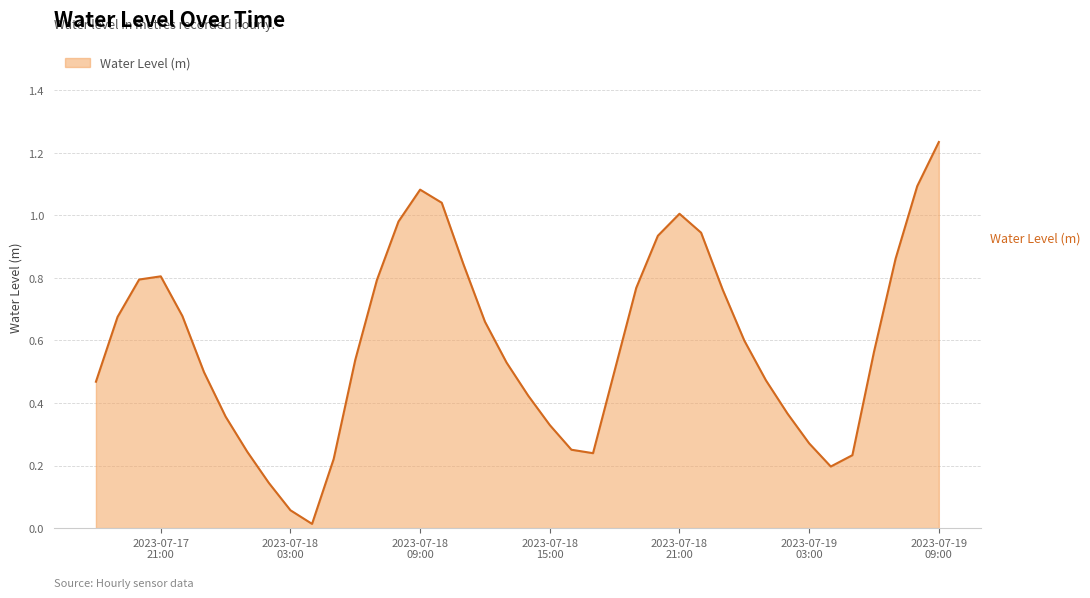

How many interior local peaks (higher than both neighbors) does the data have?

3